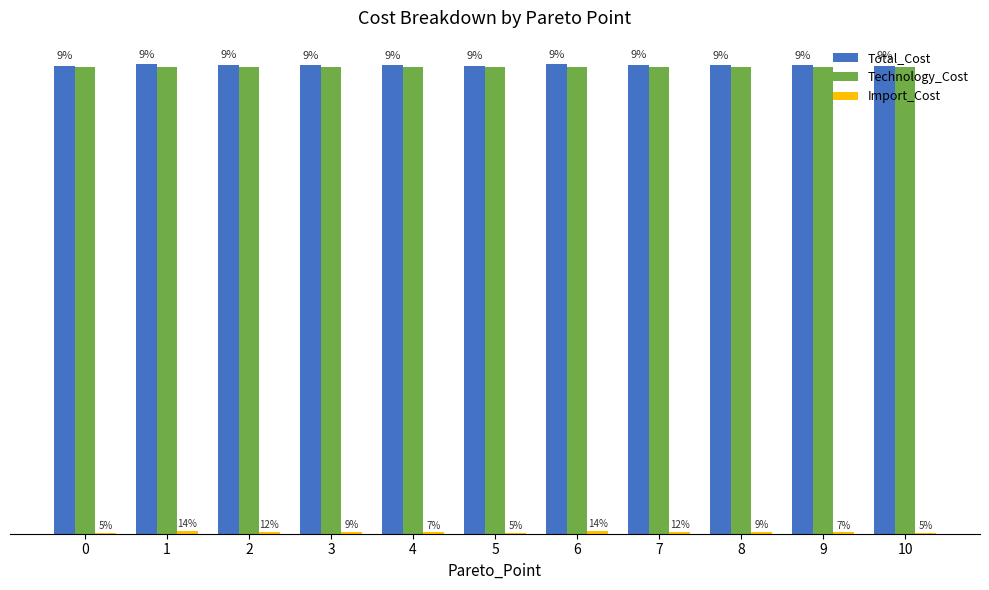

What is the value of the Total_Cost bar at the 8th from the left?

5351575790837.2